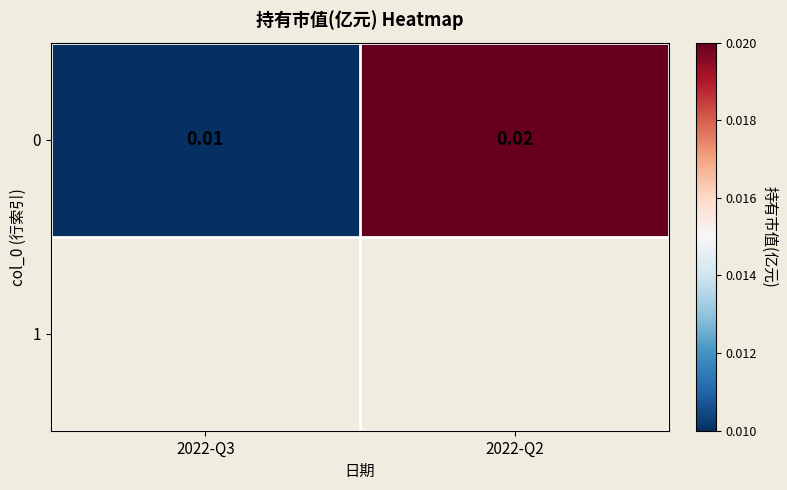

How many categories are shown in the chart?

2